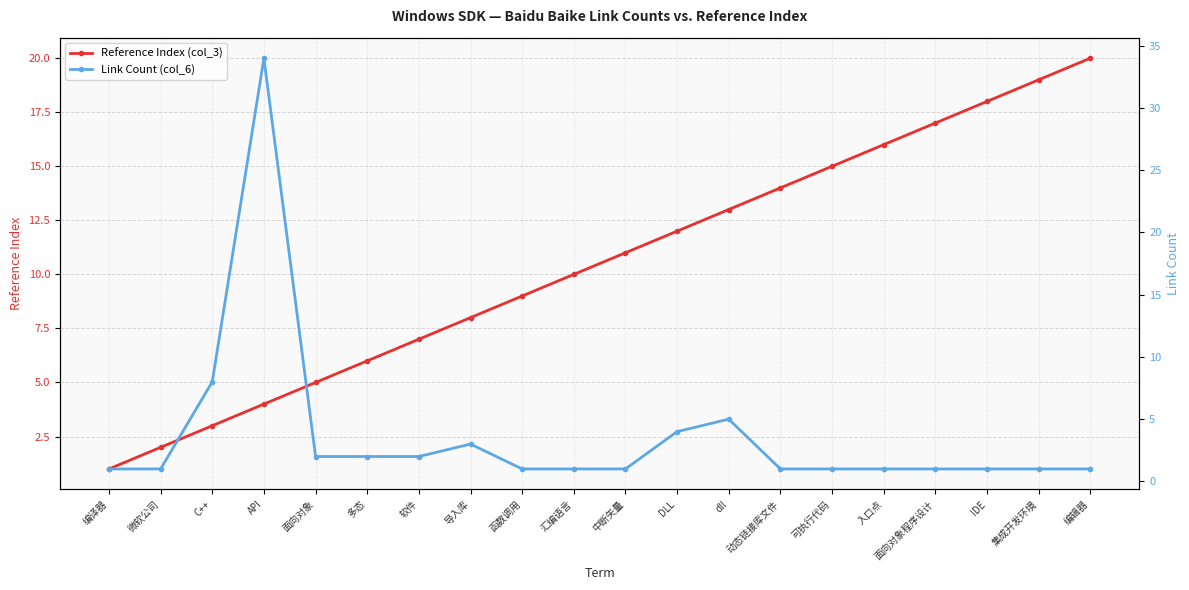

Is it true that Reference Index (col_3) equals 2 at 微软公司?

True